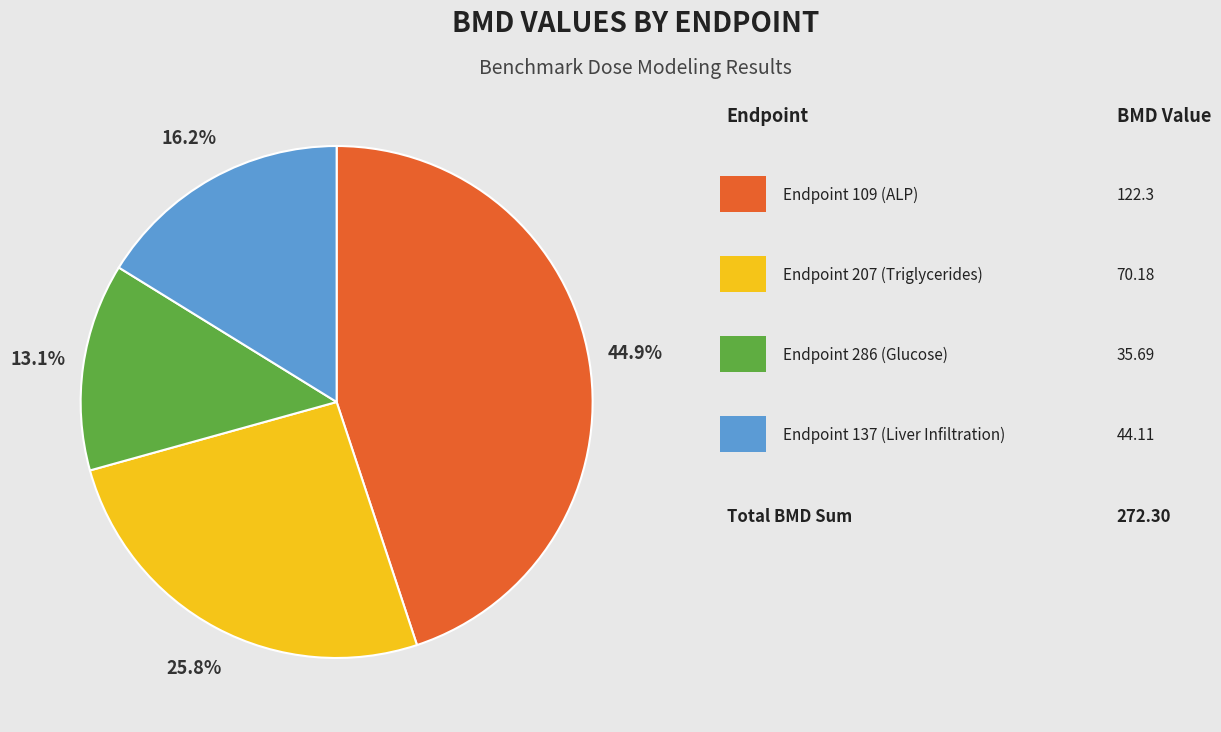

Does any single category account for the majority?

No